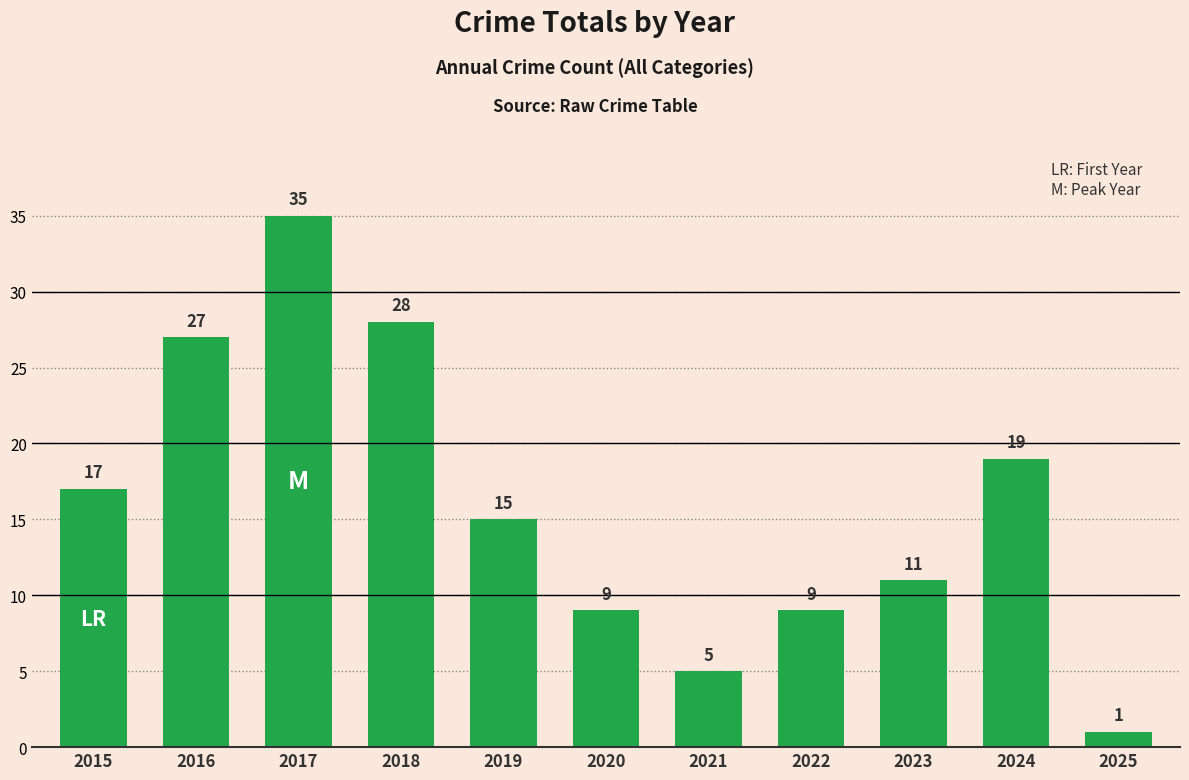

The value at 2025 is 1. True or false?

True